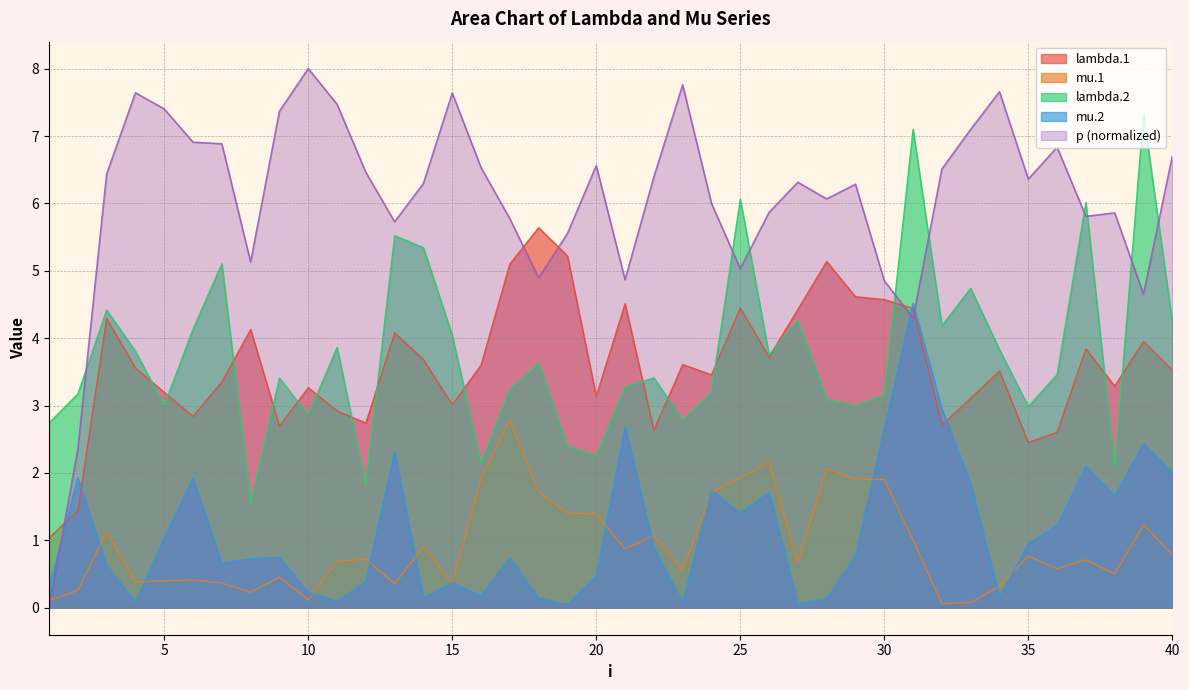

At which category is the sum across all series the highest?

31